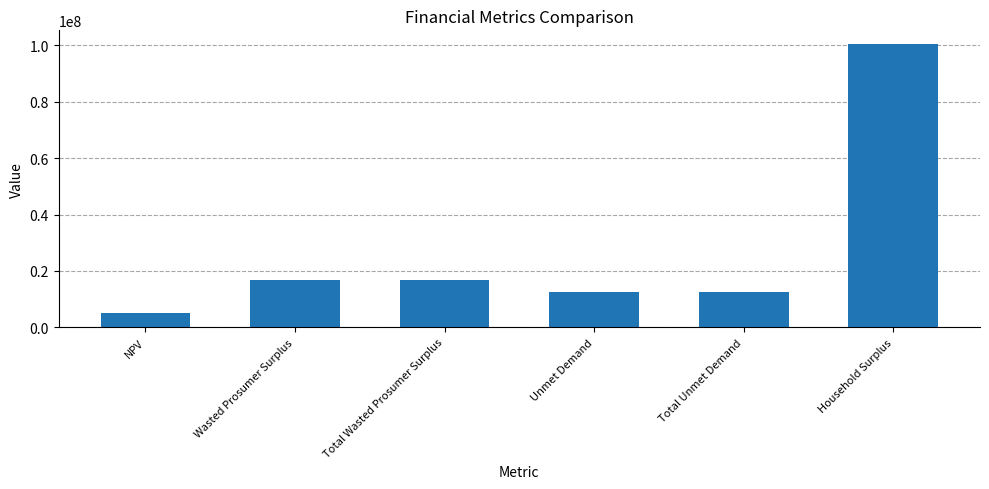

Does the chart contain any negative values?

No